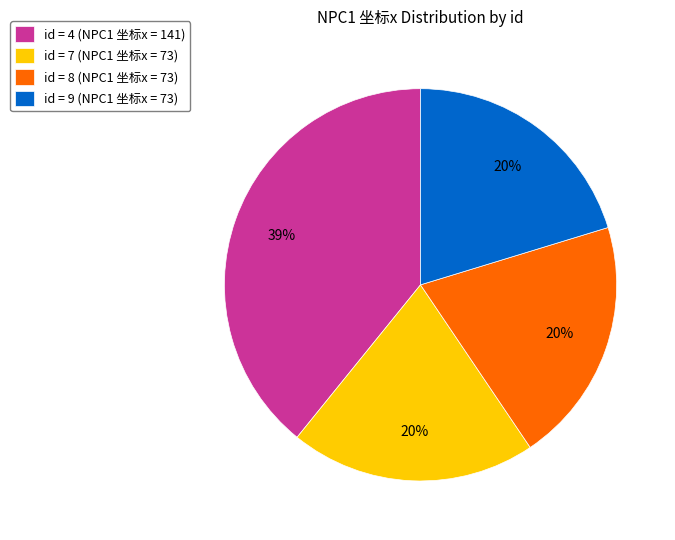

How many segments does this pie chart have?

4